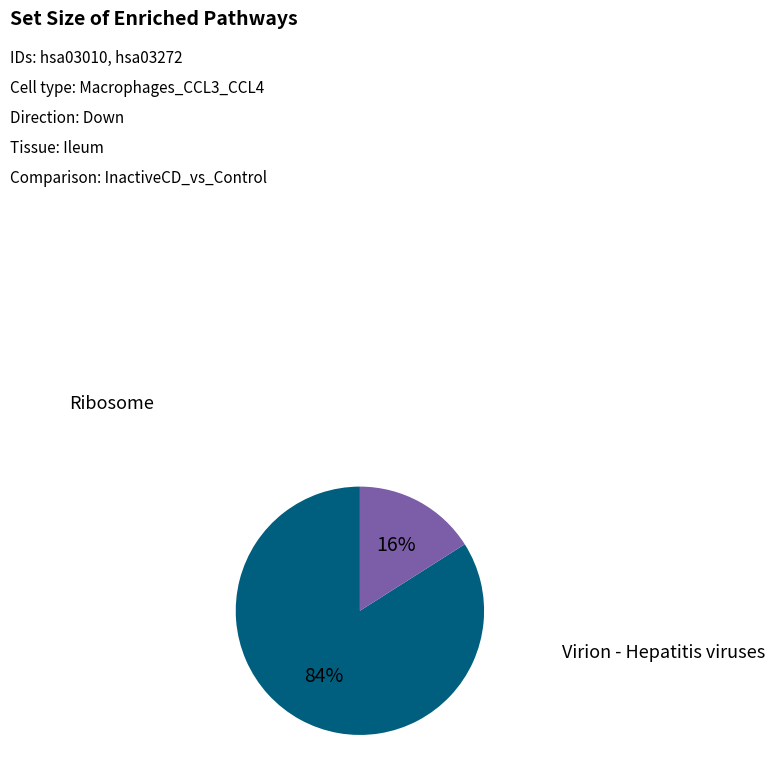

Is there any slice that represents more than half of the pie?

Yes